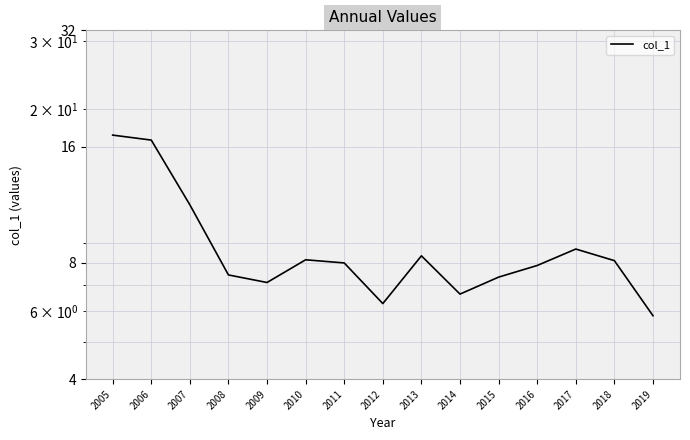

What is the value of the 13th point from the left?

8.7